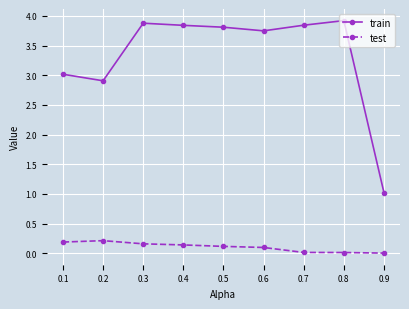

What is the total value across all series at 0.1?

3.2